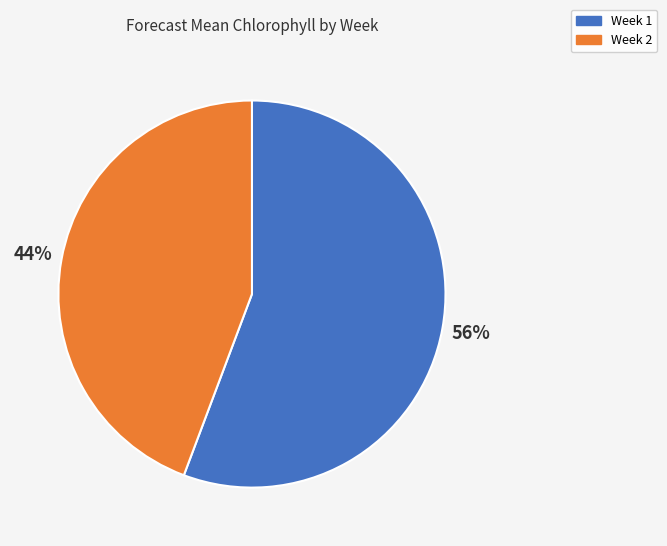

Is it true that Week 2 is 52% of the pie?

False